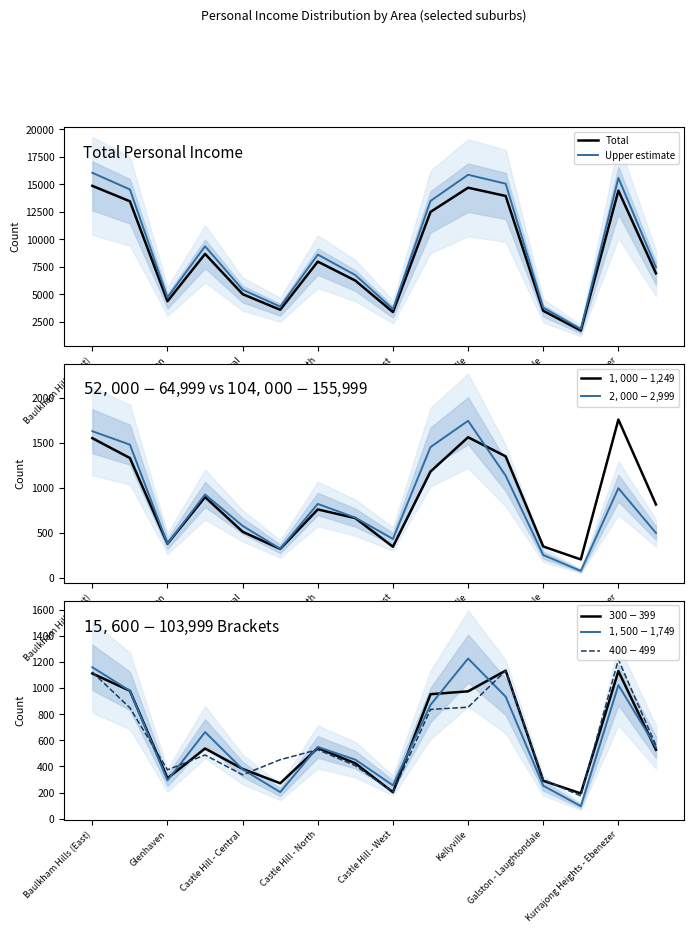

Is it true that Total equals 6821.7 at Kellyville?

False